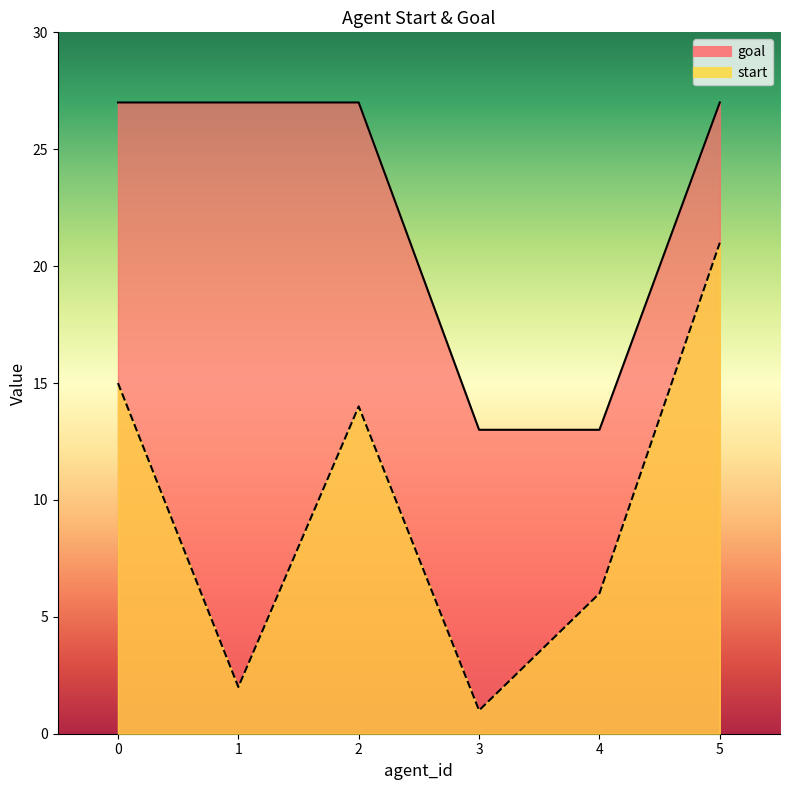

At how many categories does at least one series exceed 14?

4